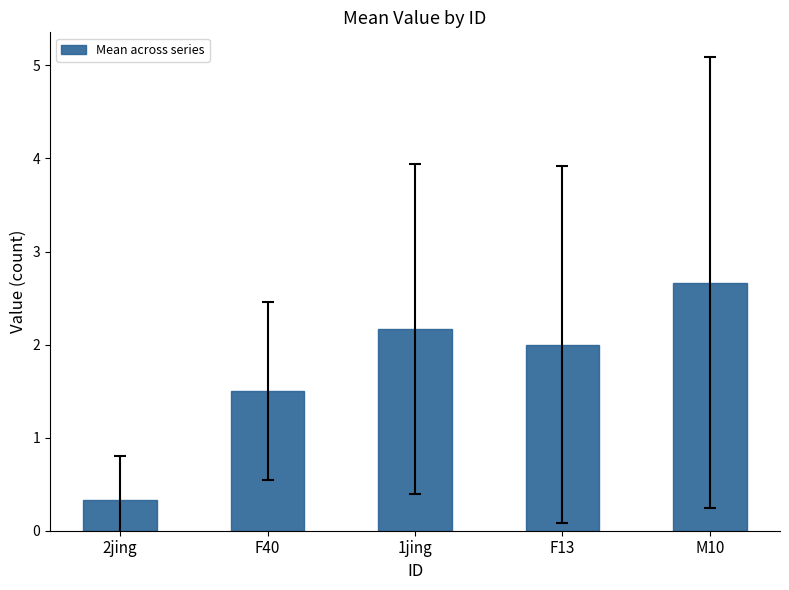

Reading left to right, what are all the values shown in this chart?

2jing=0.3	F40=1.5	1jing=2.2	F13=2.0	M10=2.7